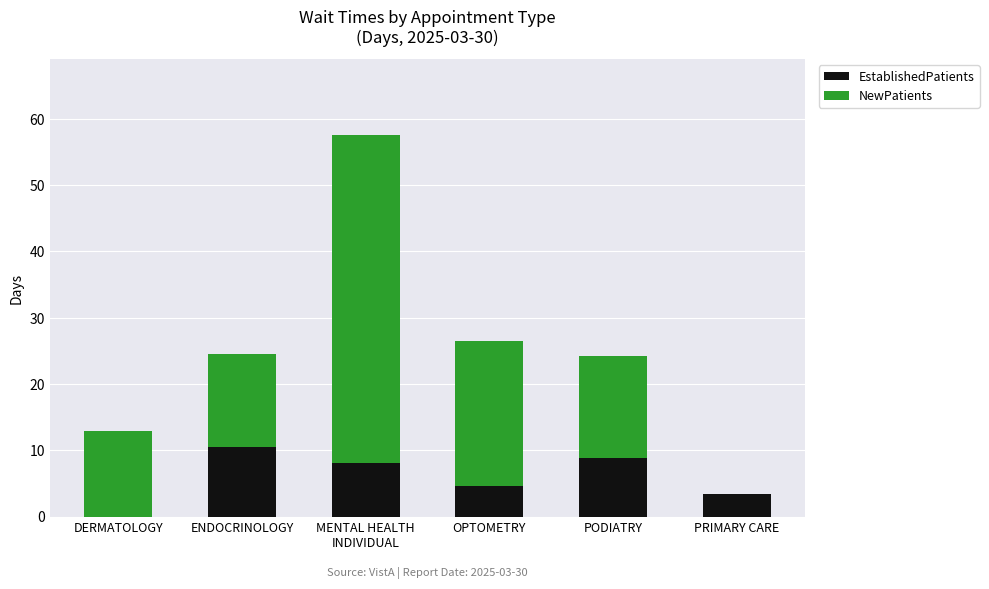

What is the highest value of the EstablishedPatients series?

10.5